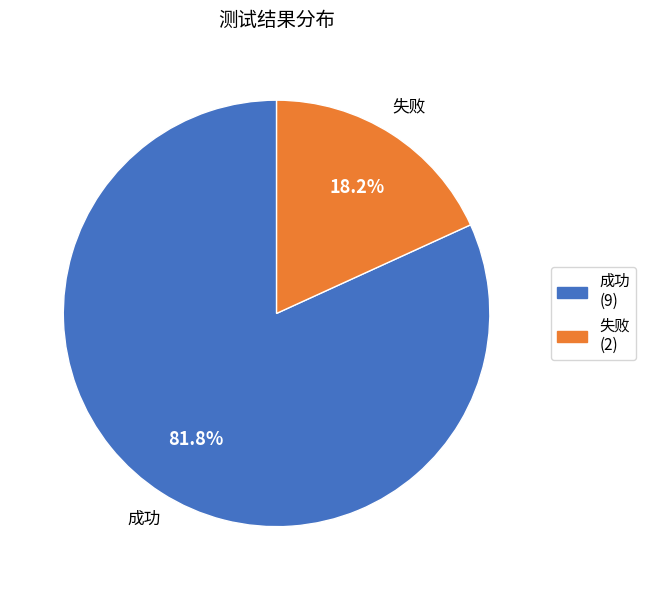

Does 失败 account for over 50% of the chart?

No